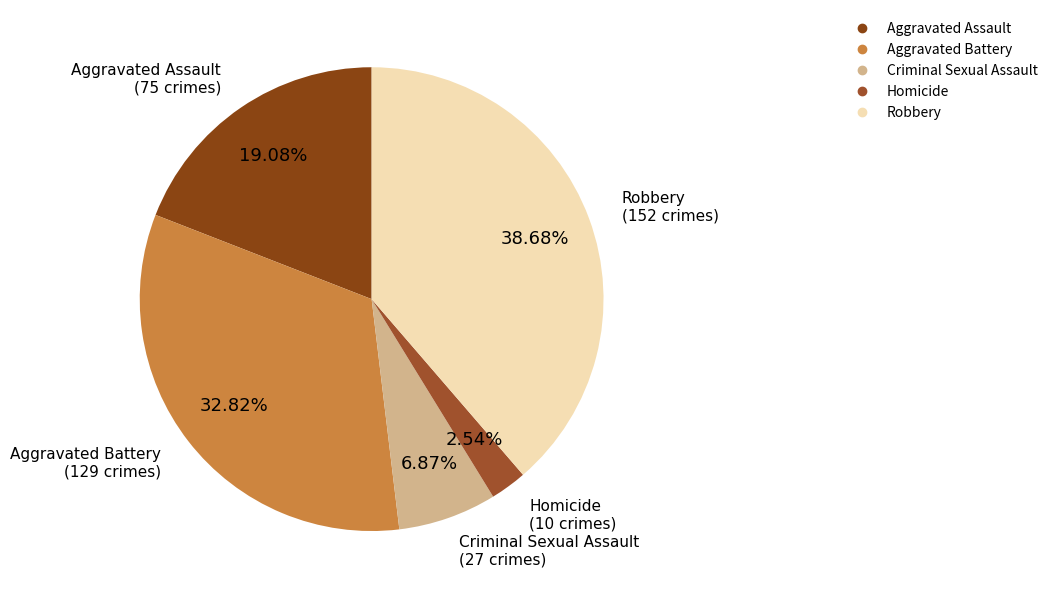

How many slices are in this pie chart?

5